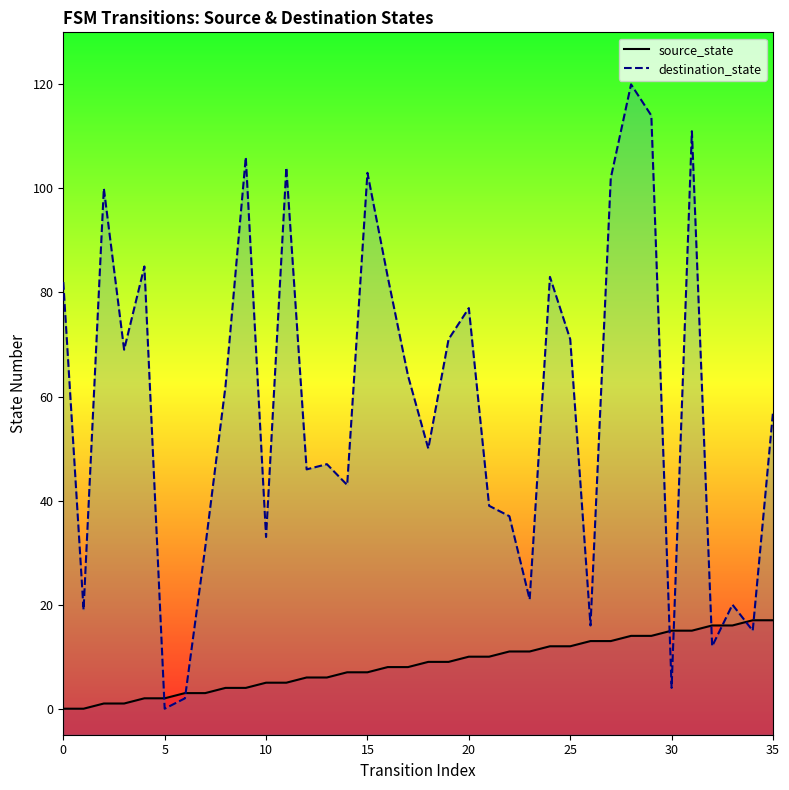

Rank the series by their average value, from lowest to highest.

source_state, destination_state